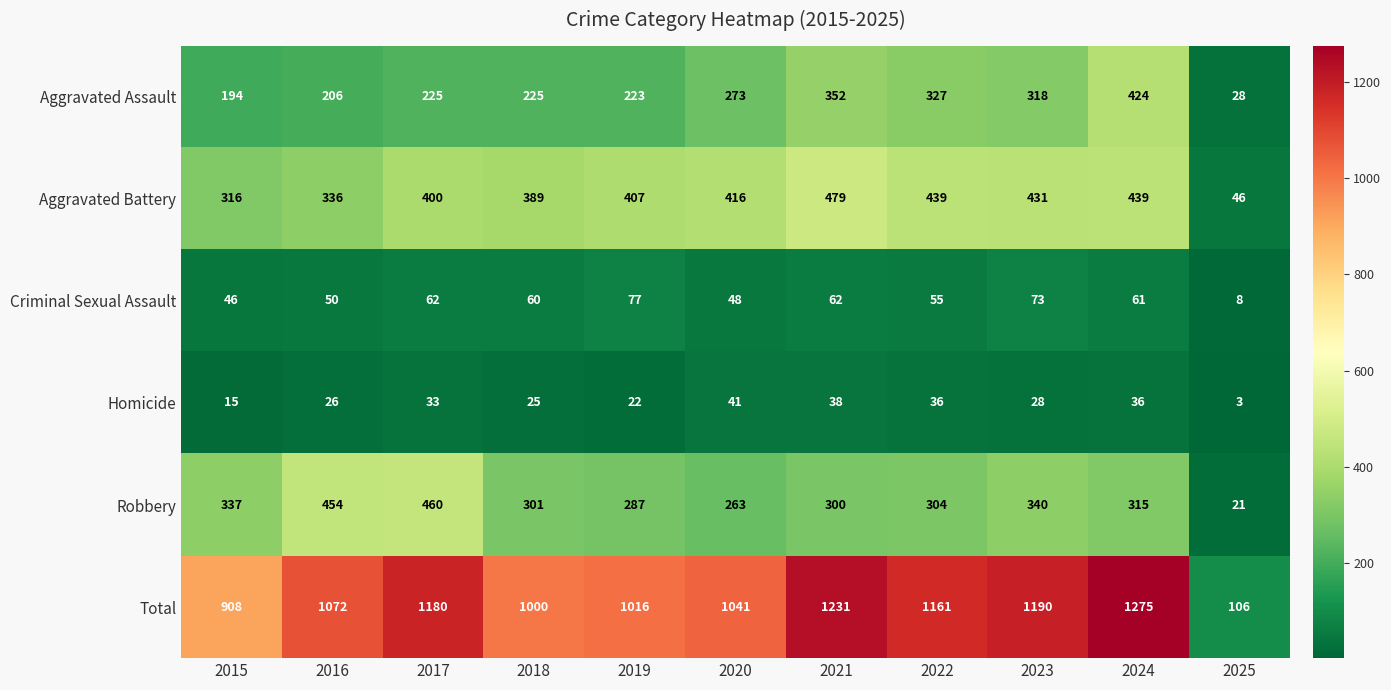

The value of Aggravated Battery at 2023 is 97. True or false?

False